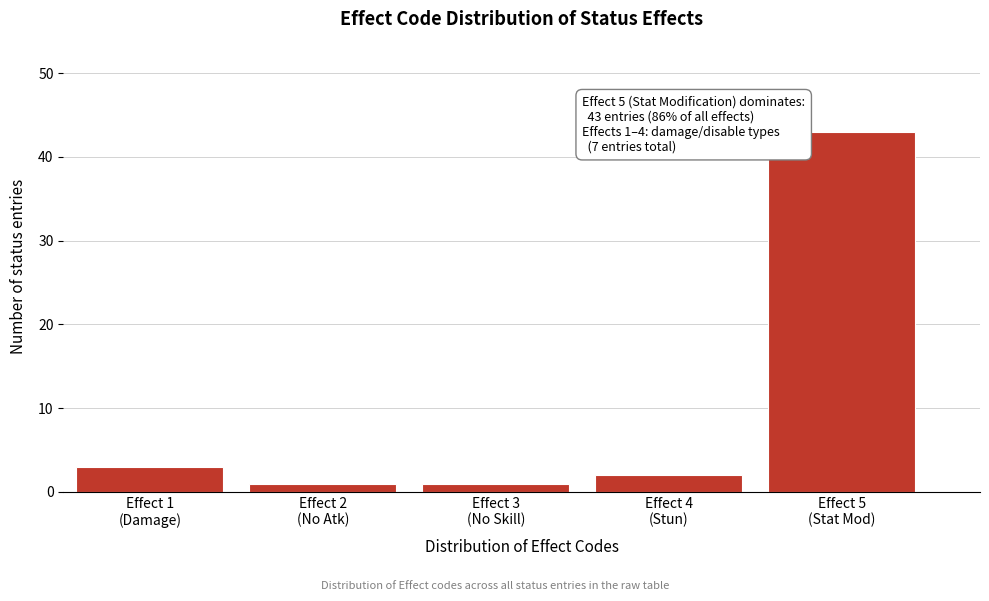

Reading left to right, what are all the values shown in this chart?

3	1	1	2	43